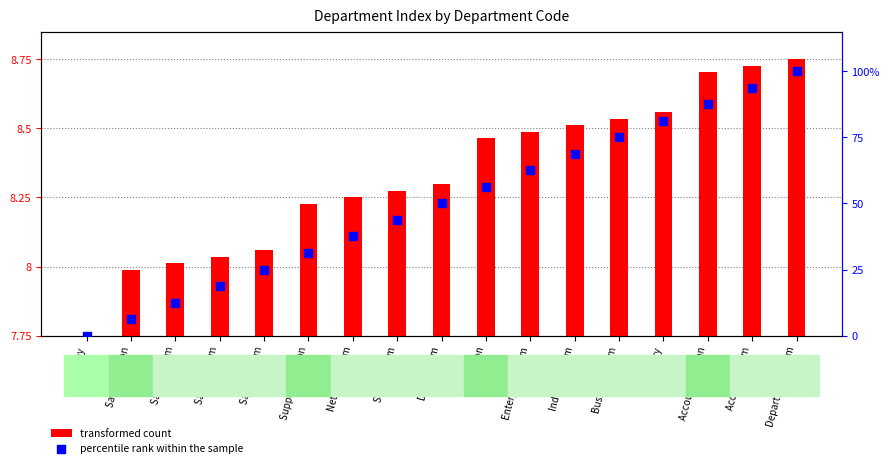

Which series contains the highest Y value?

percentile rank within the sample